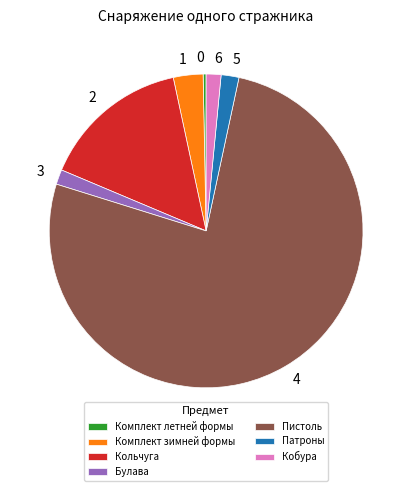

Which category accounts for the majority?

Пистоль